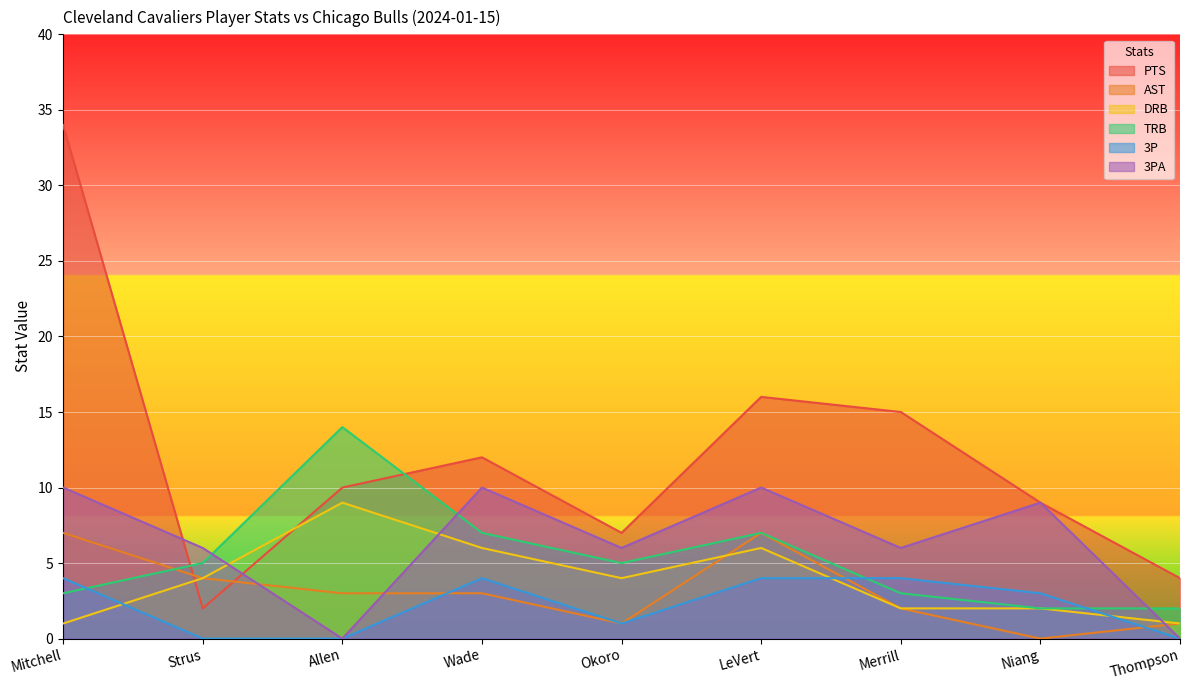

What is the label of the 3rd point from the left?

Allen